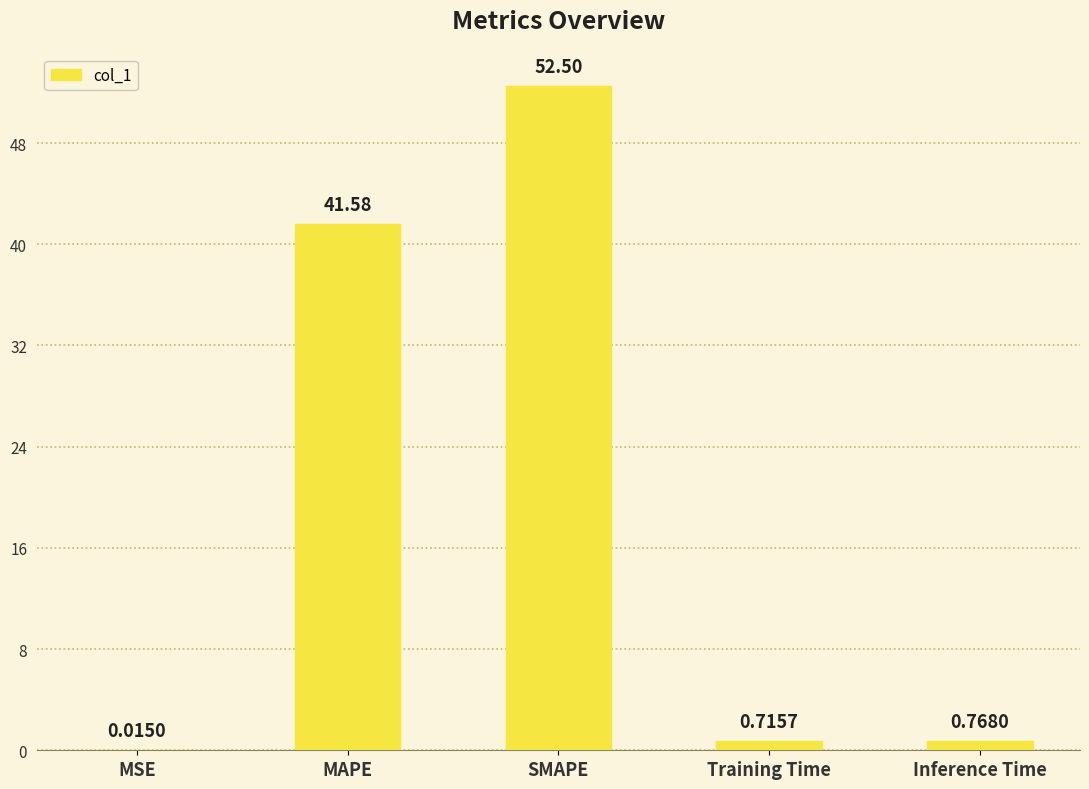

Between SMAPE and MAPE, which is larger?

SMAPE